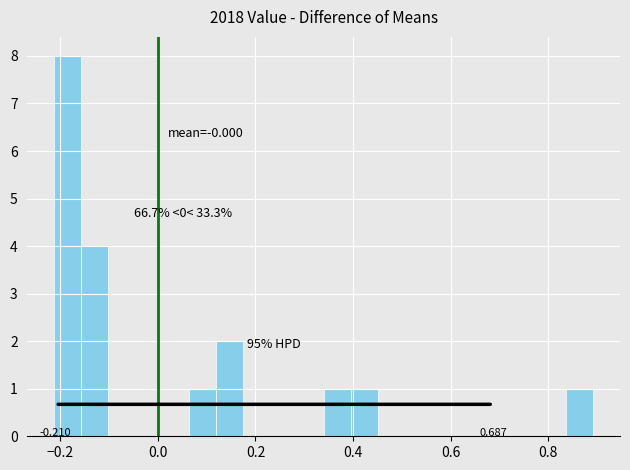

Around what value on the x-axis is the tallest bar? Give the approximate position of its centre, as read against the axis.

-0.18